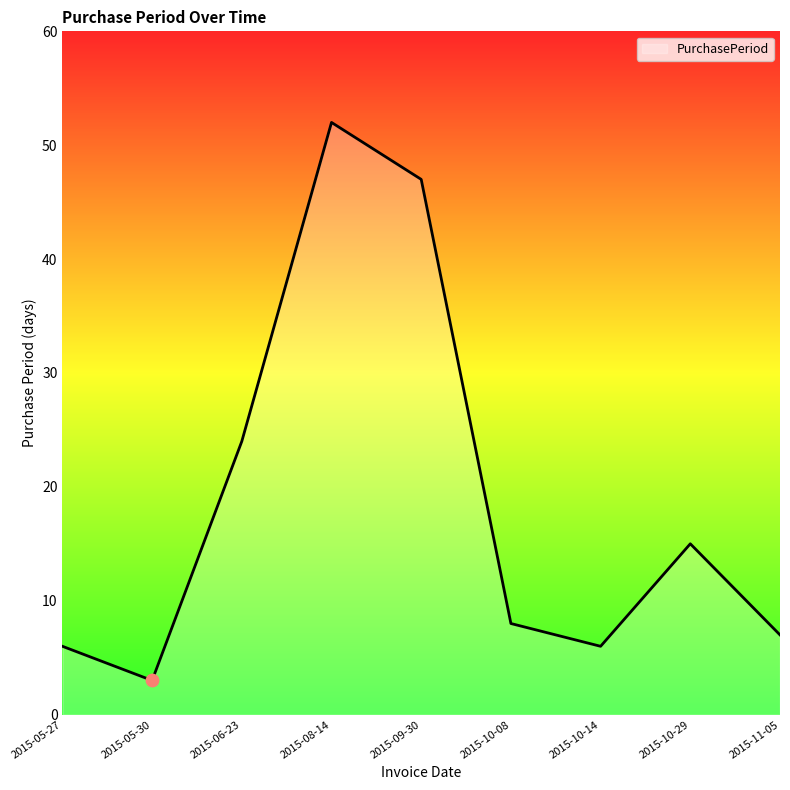

What is the change in value from 2015-09-30 to 2015-10-08?

-39